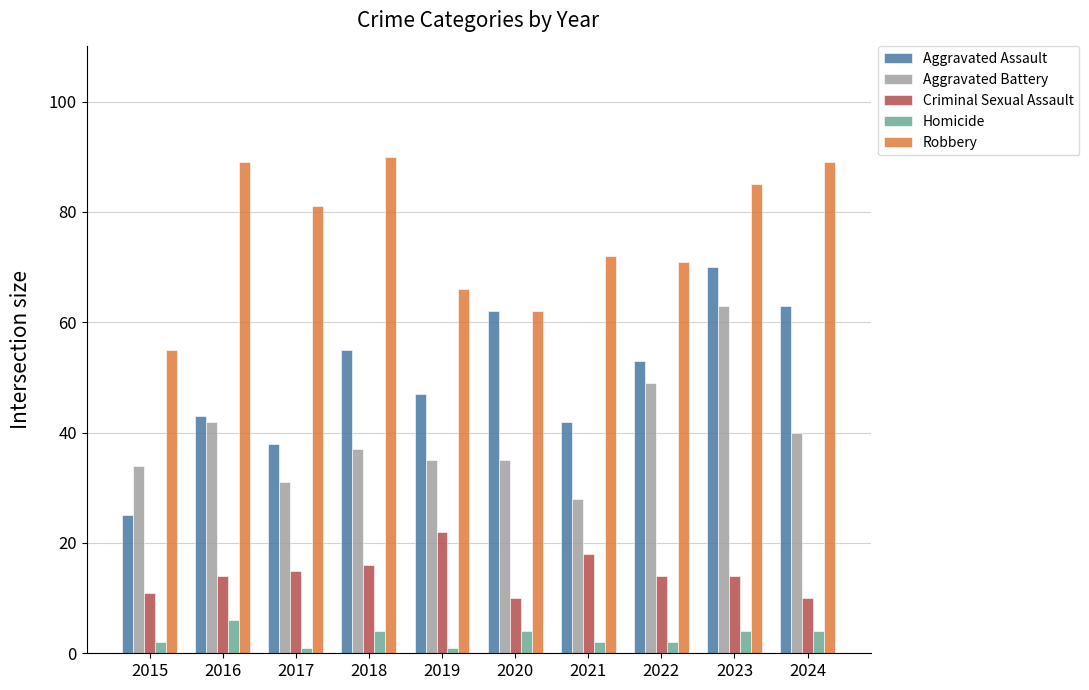

At 2023, list the series in order from largest to smallest.

Robbery, Aggravated Assault, Aggravated Battery, Criminal Sexual Assault, Homicide